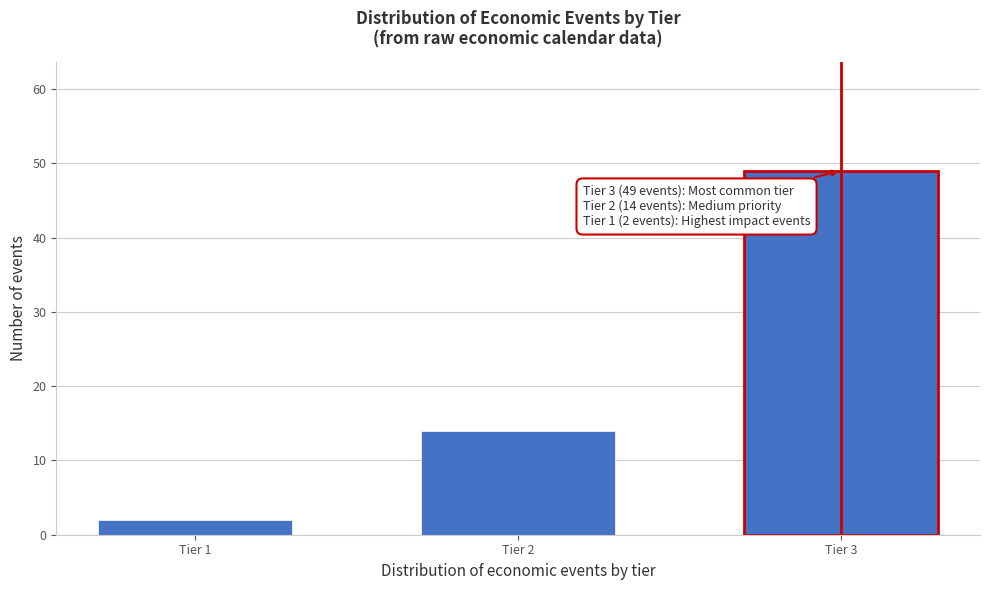

Reading left to right, list all the values displayed in this chart.

2	14	49